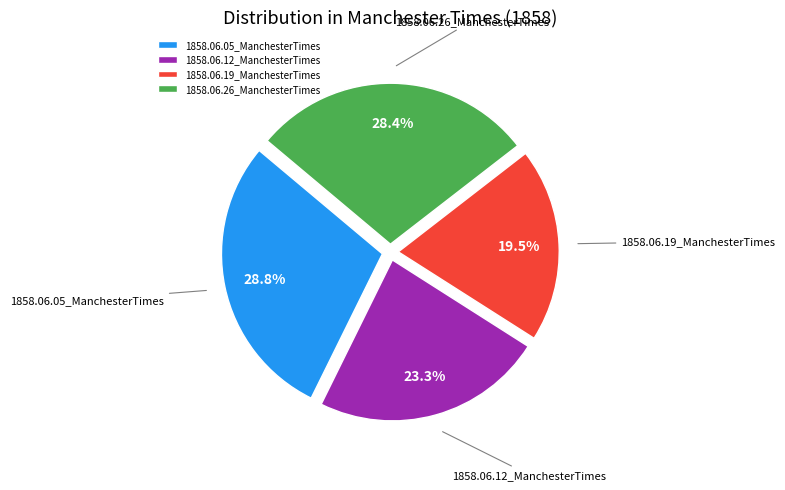

Is there any slice that represents more than half of the pie?

No